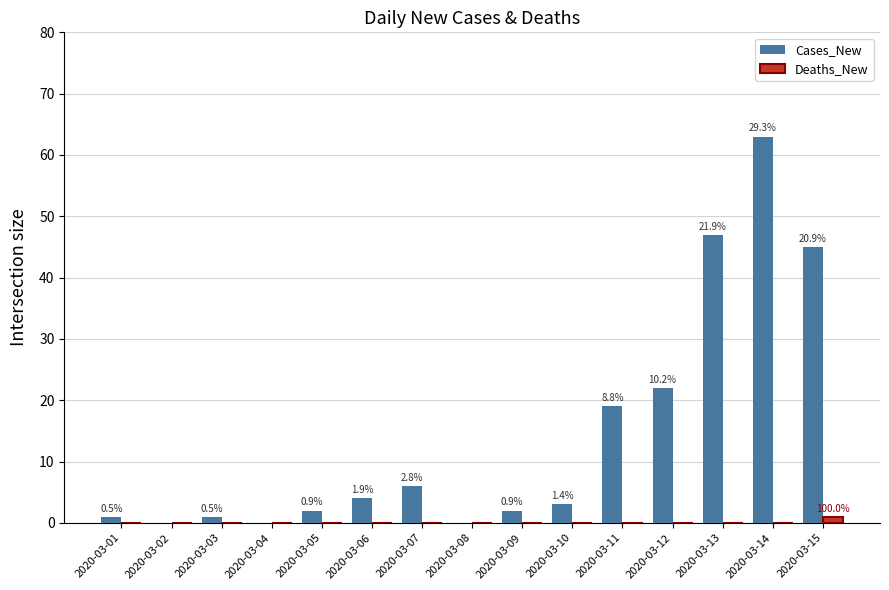

True or false: Deaths_New has a value of 0 at 2020-03-04.

True